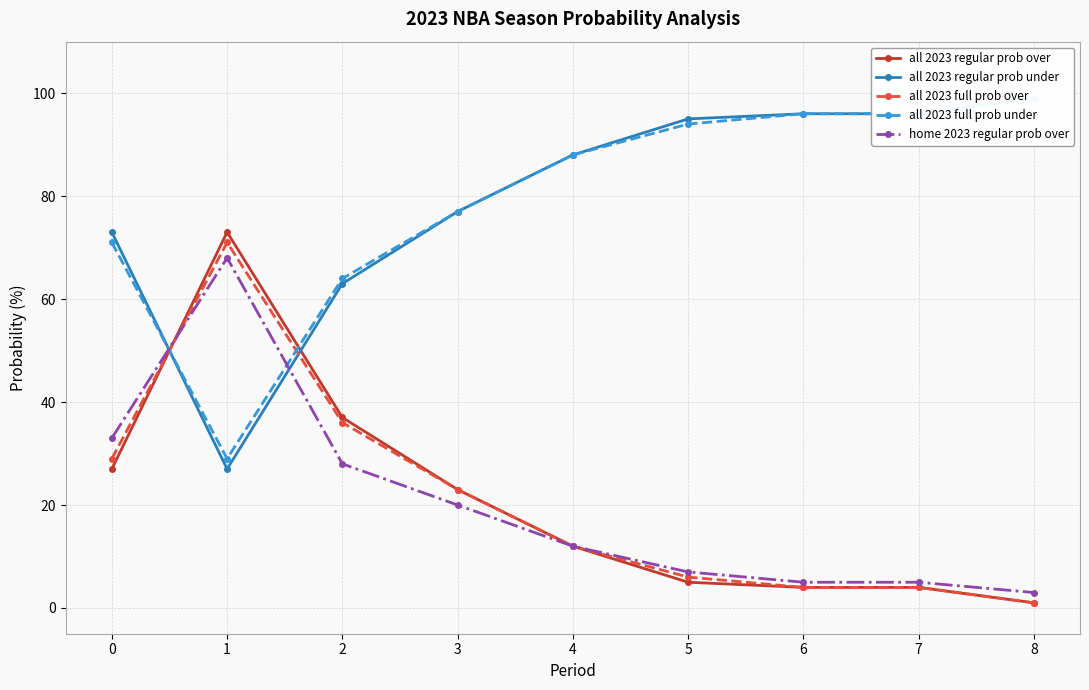

What is the difference between the highest and lowest values at 7?

92